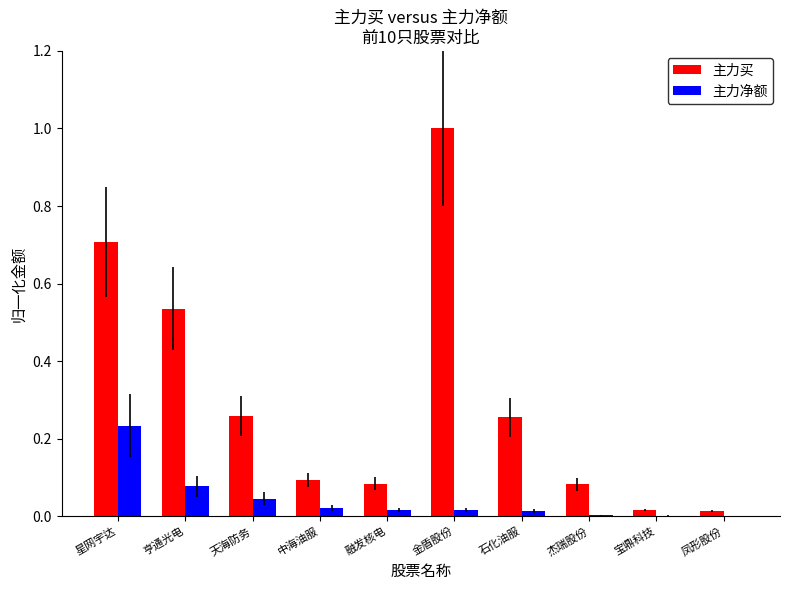

What is the sum of the 主力买 values at 亨通光电 and 星网宇达?

1.2